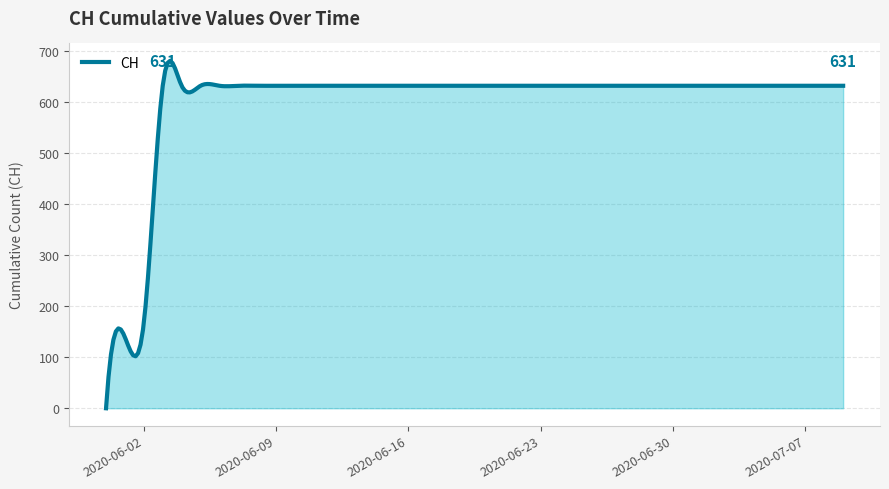

What is the greatest value displayed?

679.8